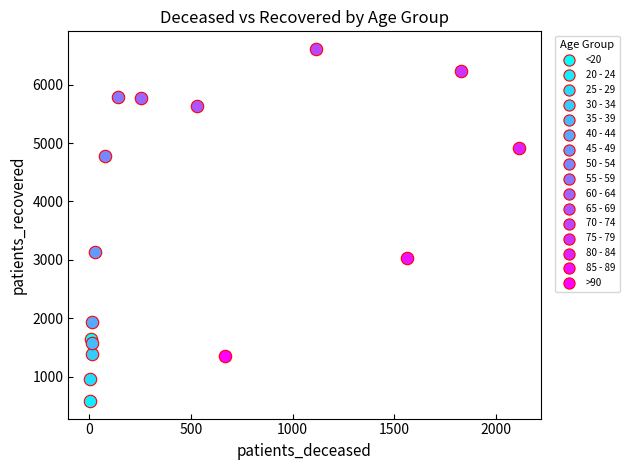

What are all the series names shown in the legend?

<20, 20 - 24, 25 - 29, 30 - 34, 35 - 39, 40 - 44, 45 - 49, 50 - 54, 55 - 59, 60 - 64, 65 - 69, 70 - 74, 75 - 79, 80 - 84, 85 - 89, >90